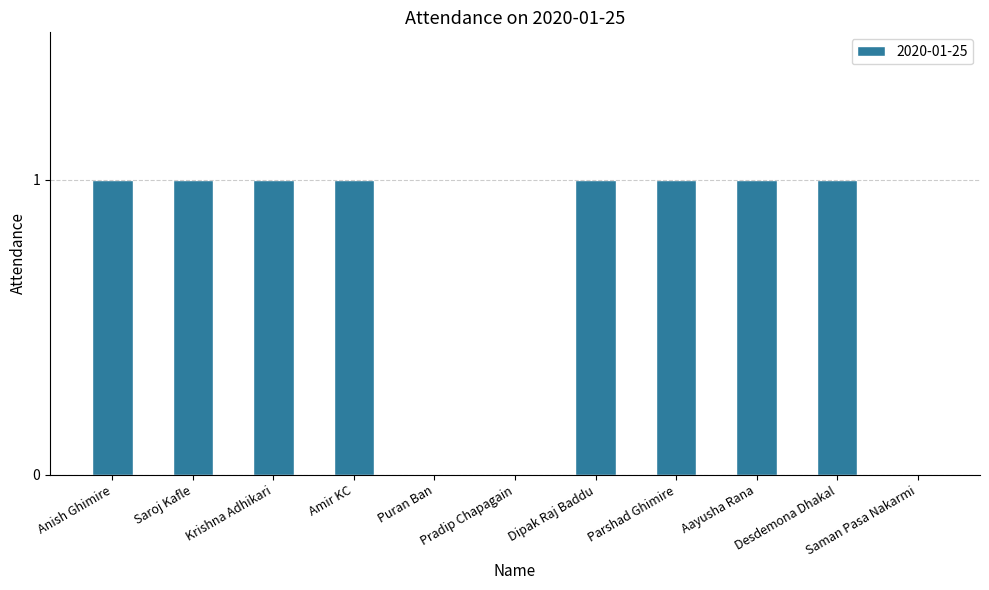

What is the change in value from Pradip Chapagain to Aayusha Rana?

+1